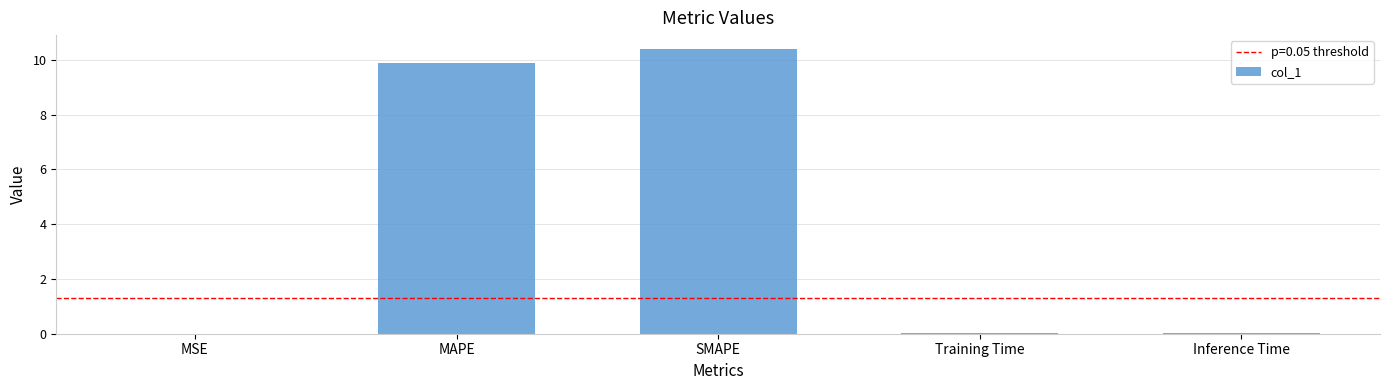

What is the sum of all values?

20.3